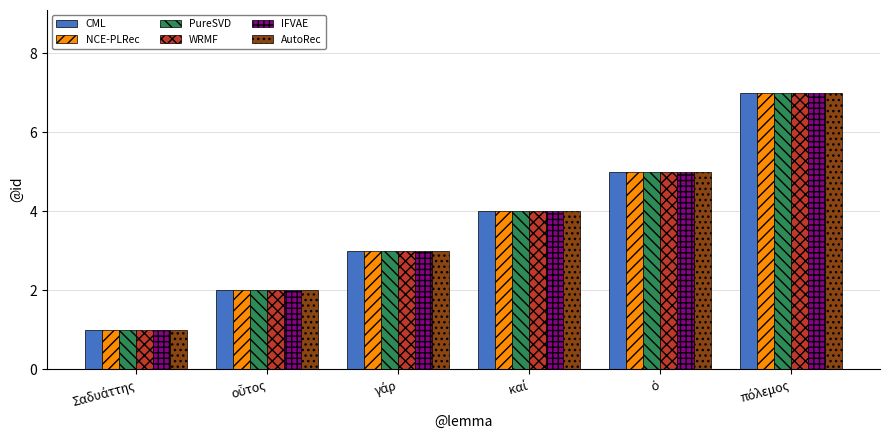

What is the greatest value displayed?

7